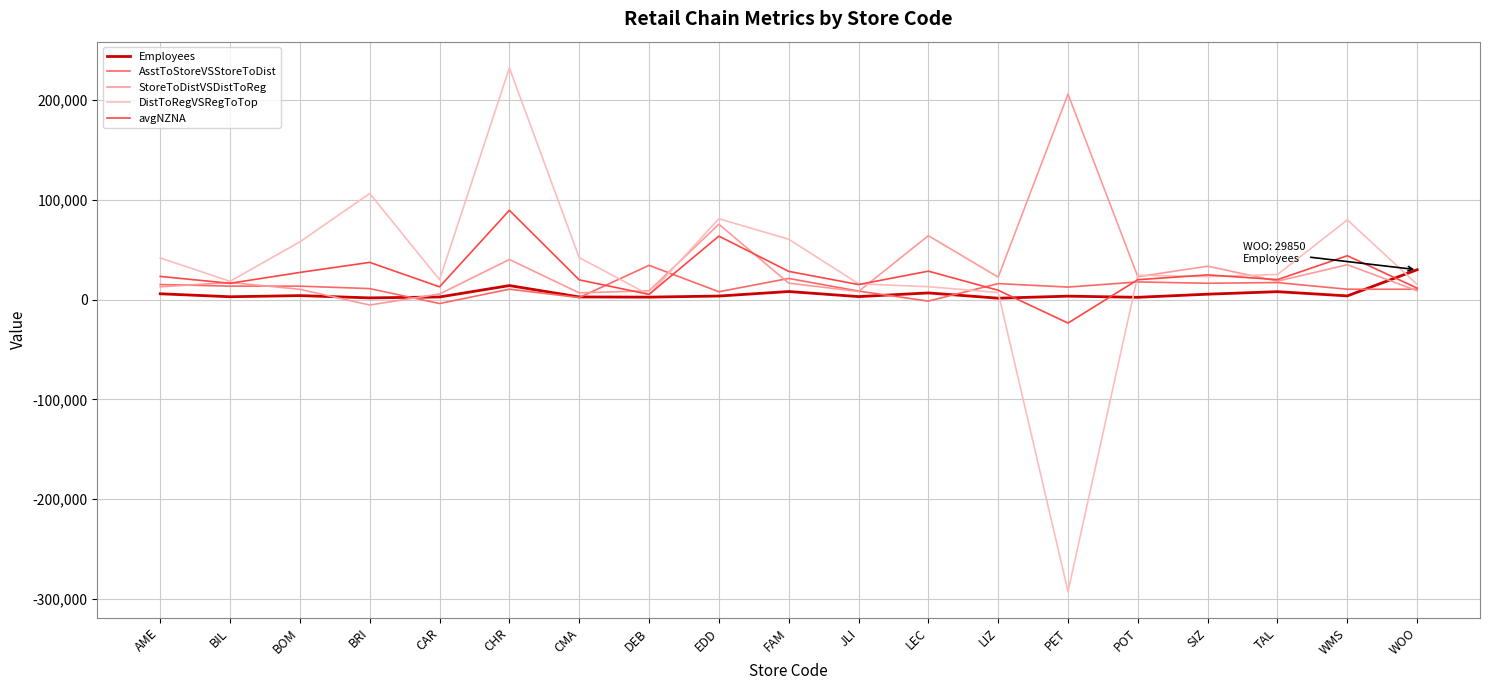

Which category has the highest value across all series?

CHR